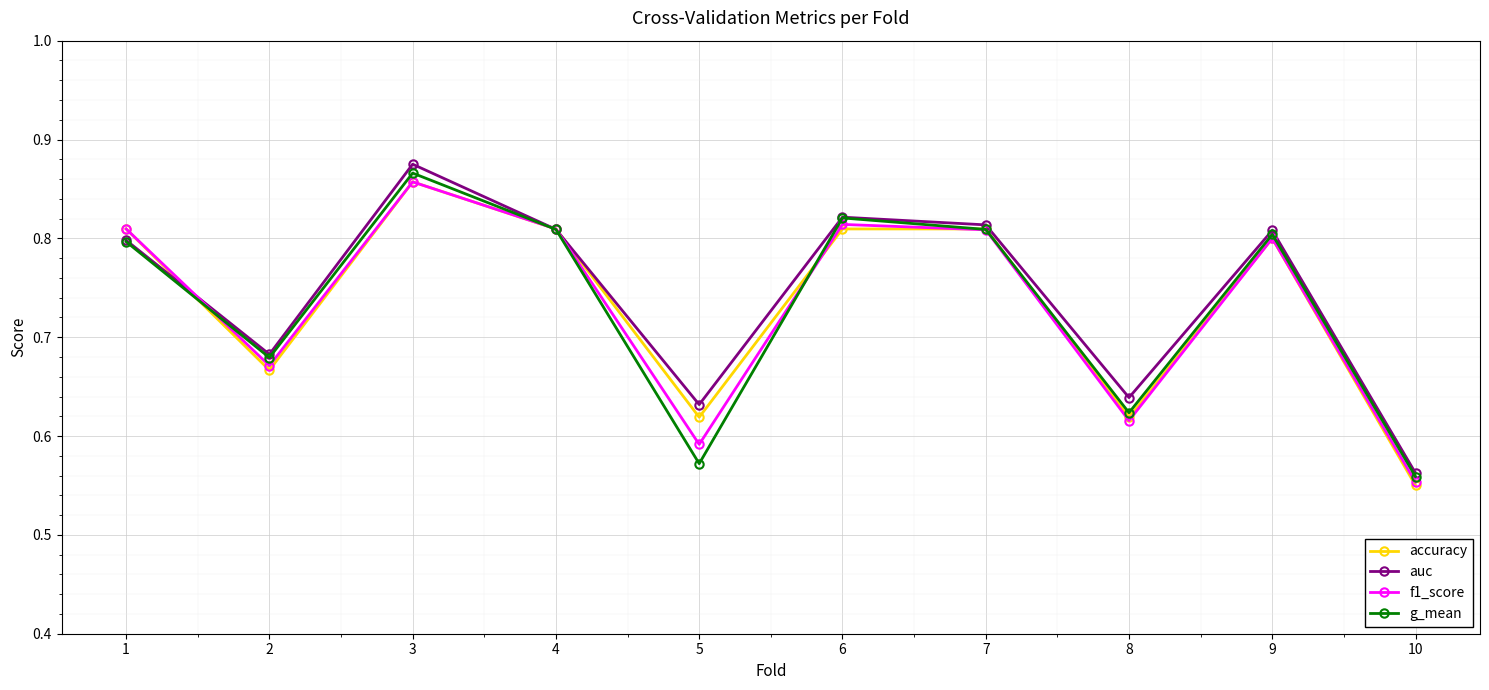

Where is g_mean nearest to the value 0?

10